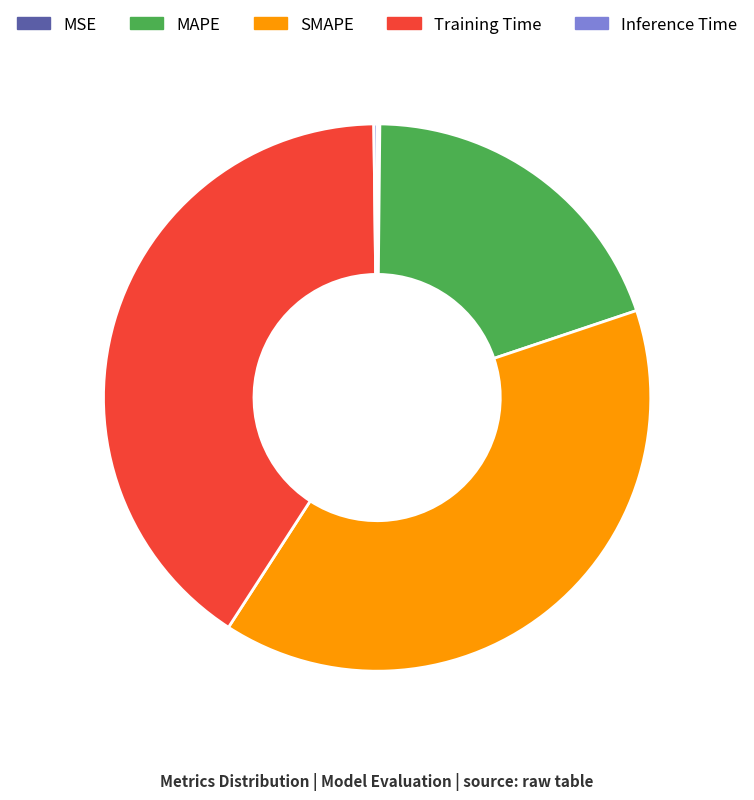

Combined, do SMAPE and Training Time account for over 50%?

Yes